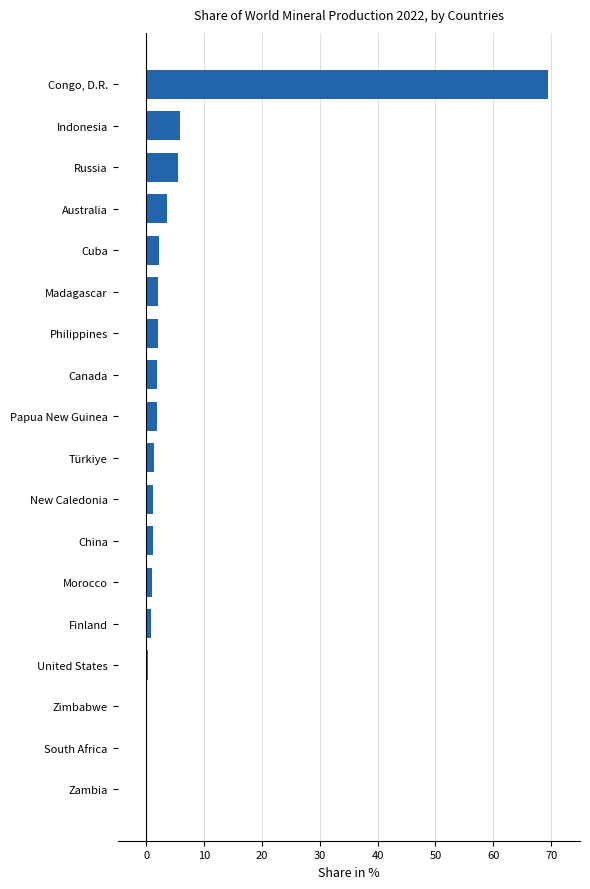

Which category has the highest value across all series?

Congo, D.R.